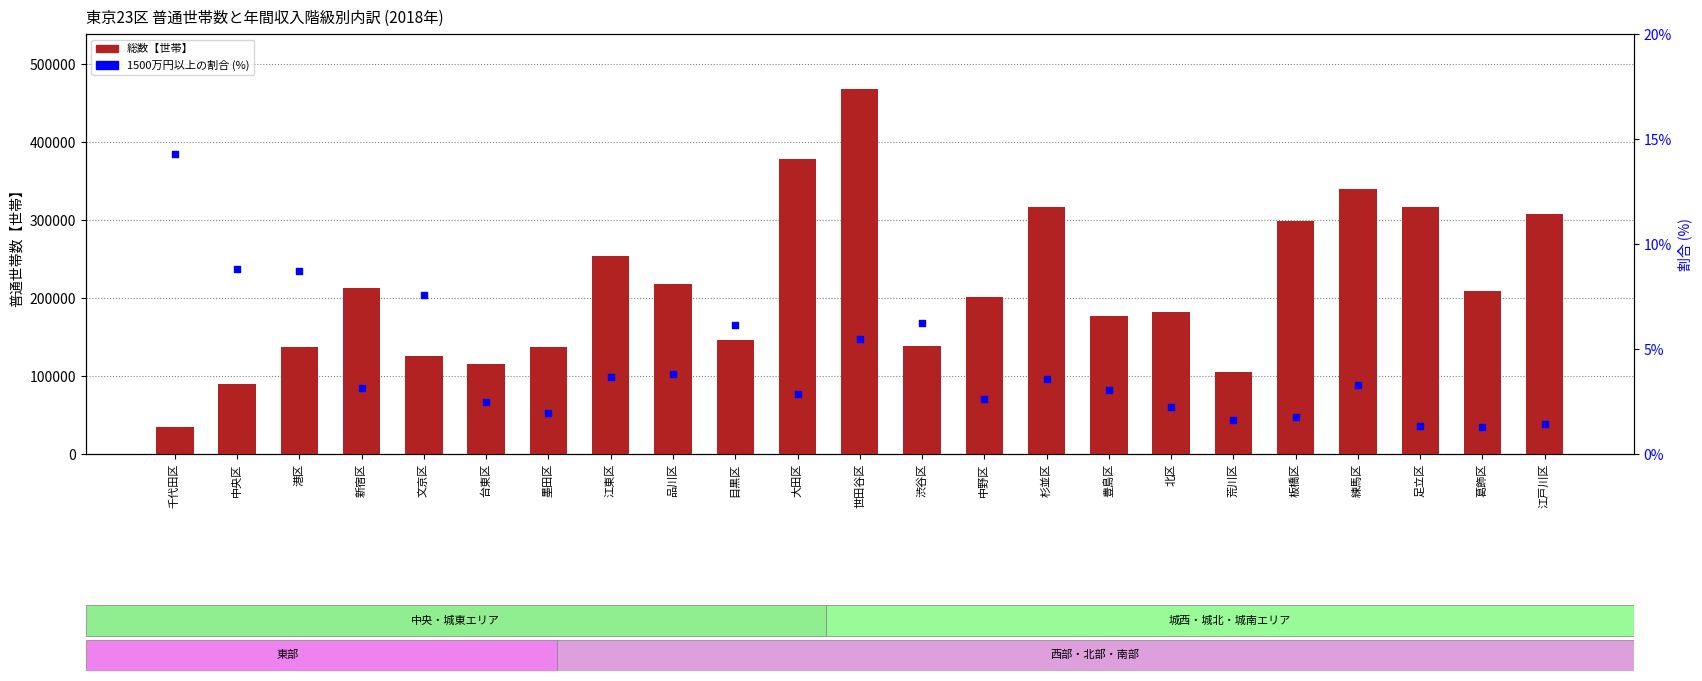

At which category is the sum across all series the highest?

世田谷区